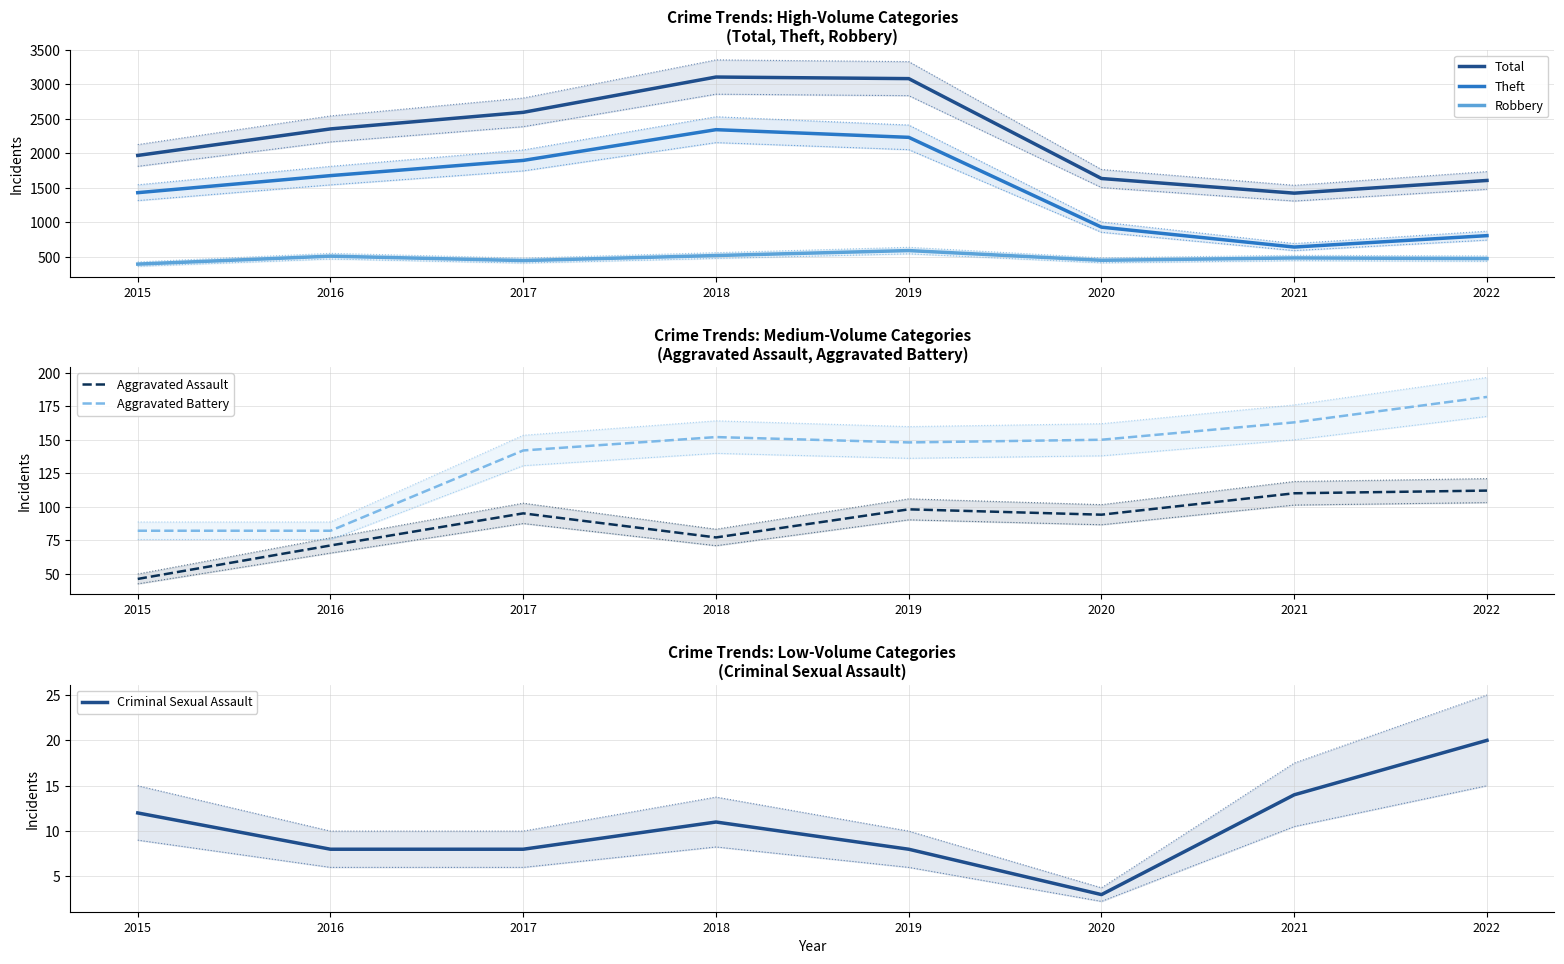

True or false: Criminal Sexual Assault and Theft cross at least once.

False